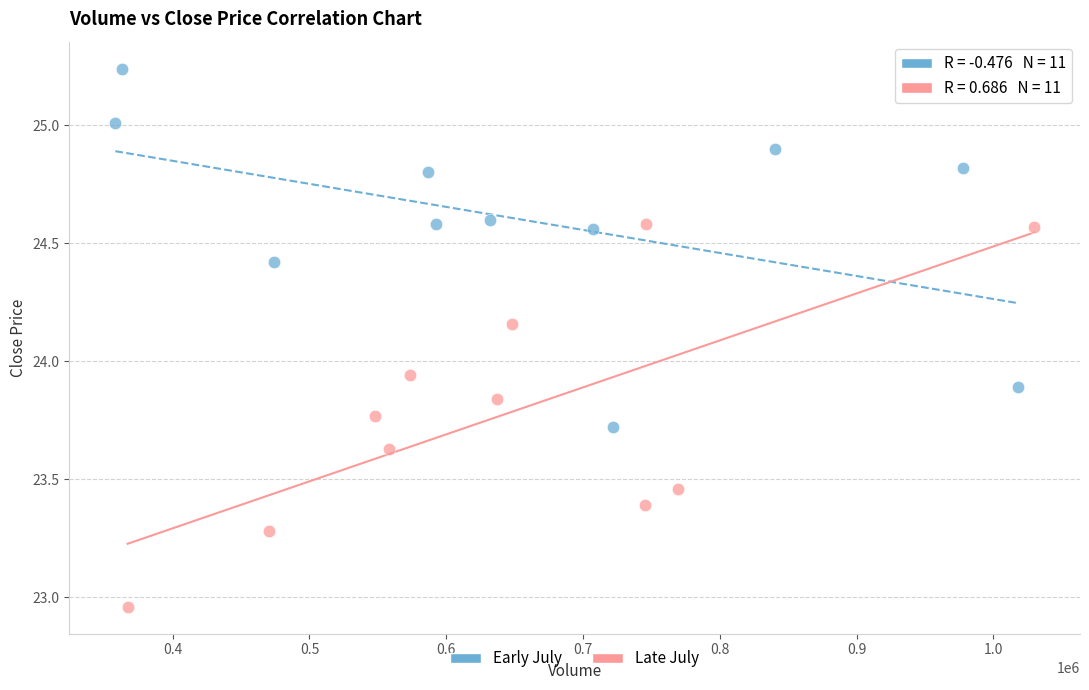

Which series contains the highest Y value?

Early July